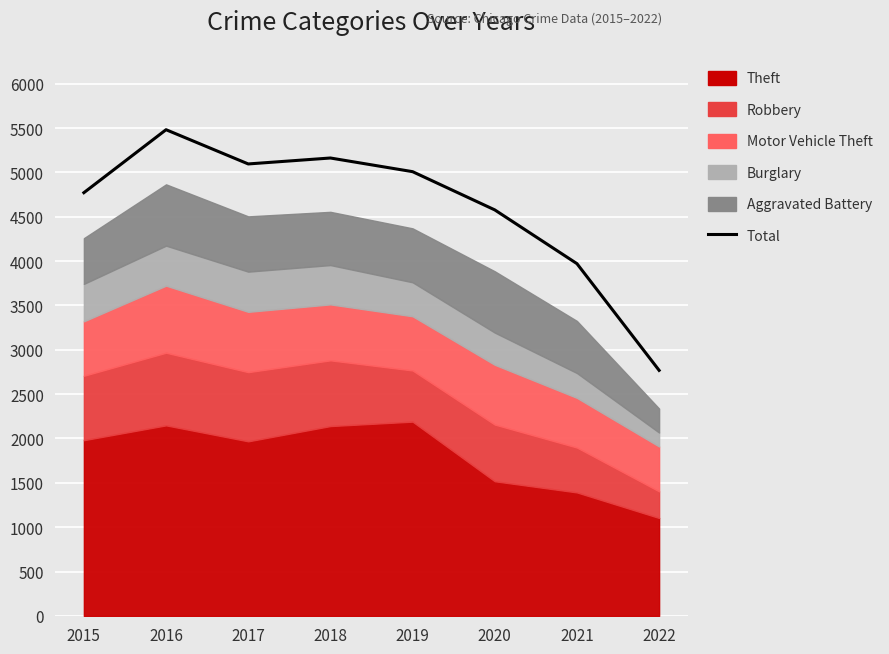

The value at 2020 is 2824. True or false?

False